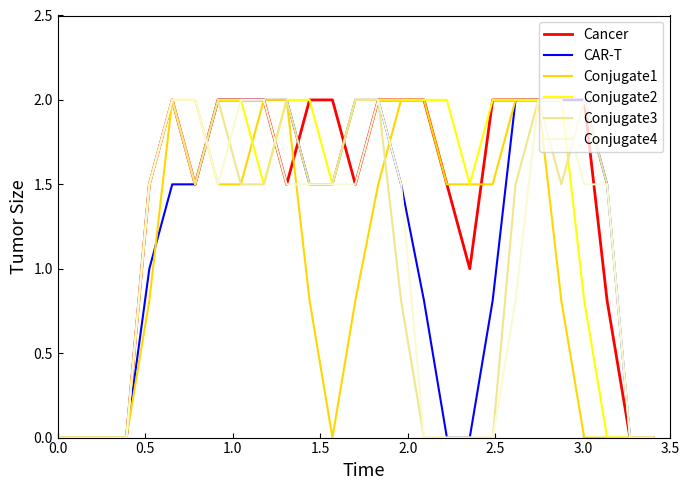

What is the greatest value displayed?

2.0